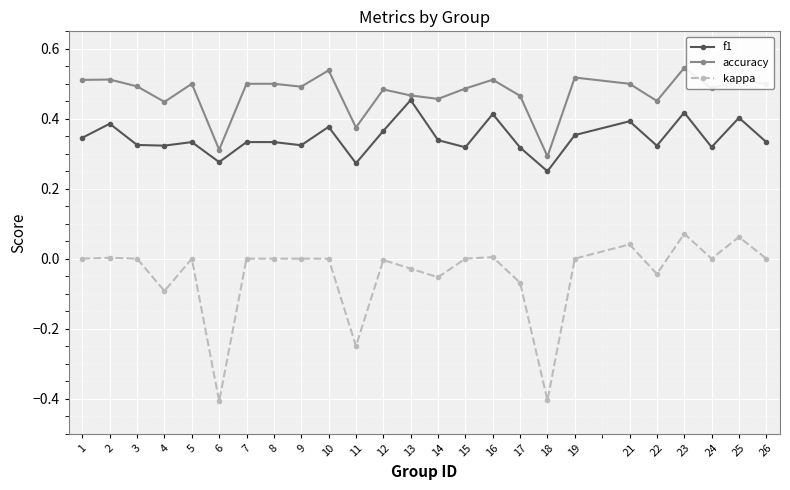

Which series has the largest range (max minus min)?

kappa